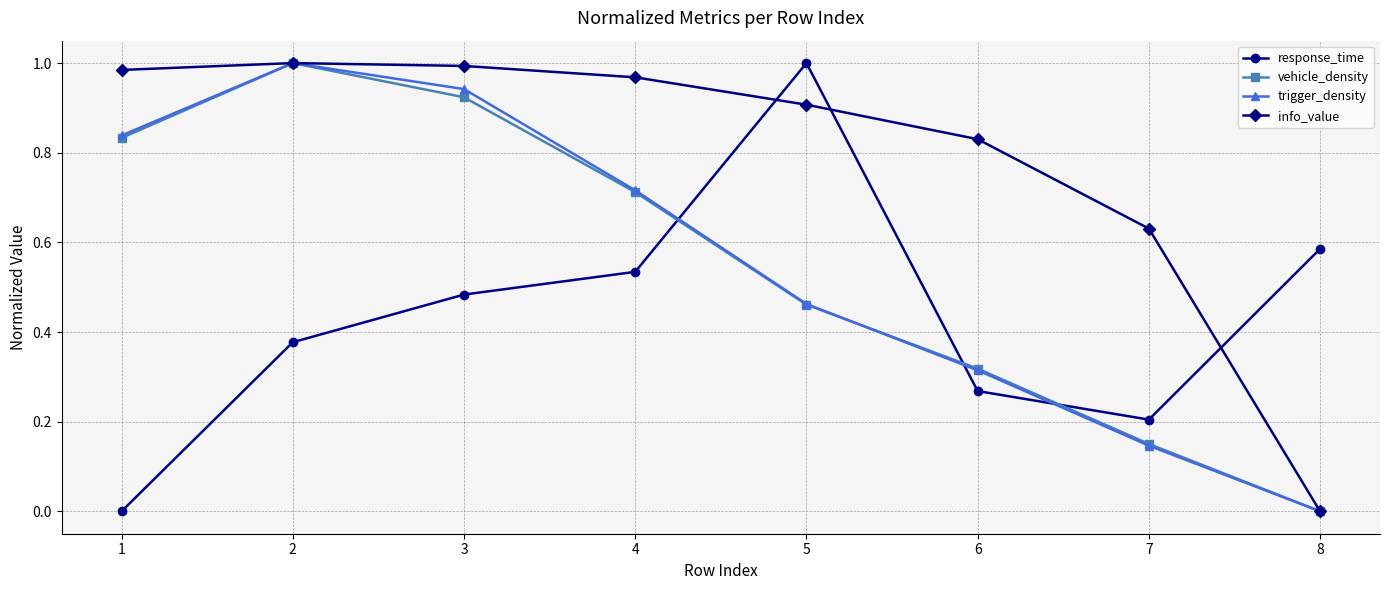

What is the total value across all series at 6?

1.7